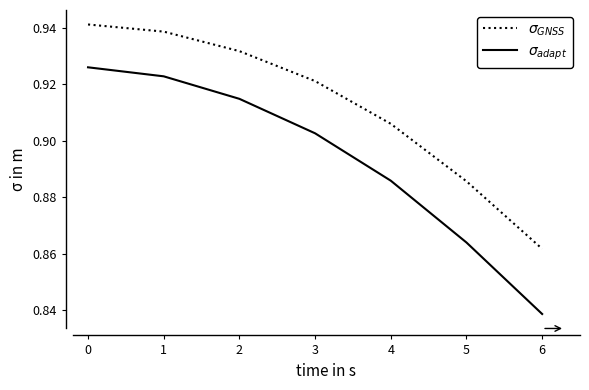

Which category has the lowest value across all series?

6